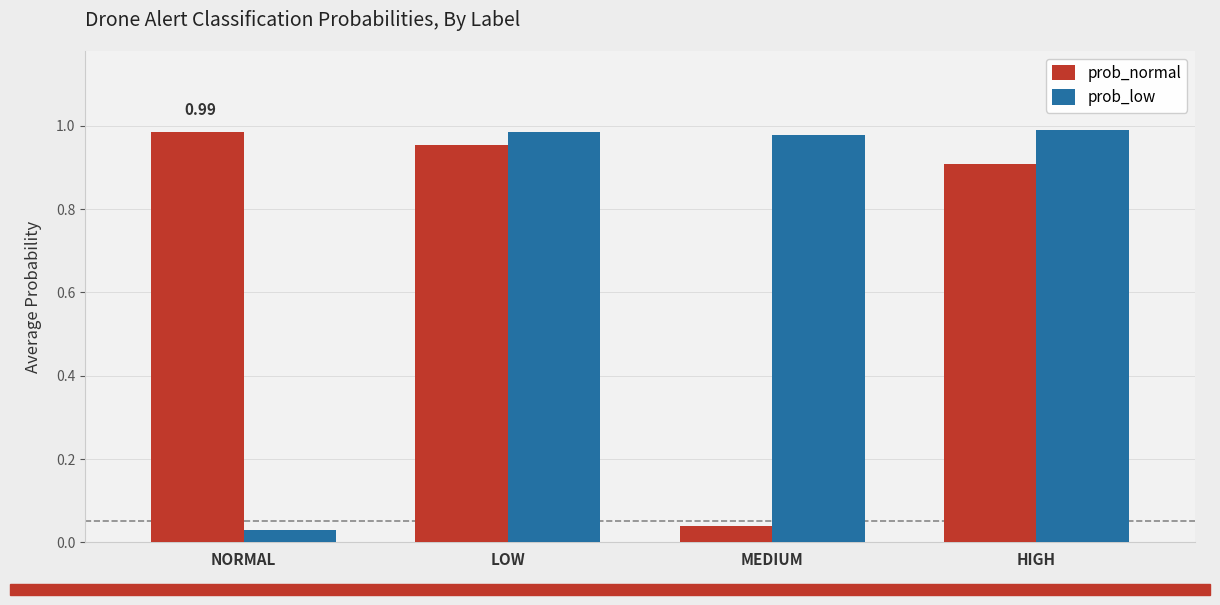

What is the spread (max minus min) of values at MEDIUM?

0.9